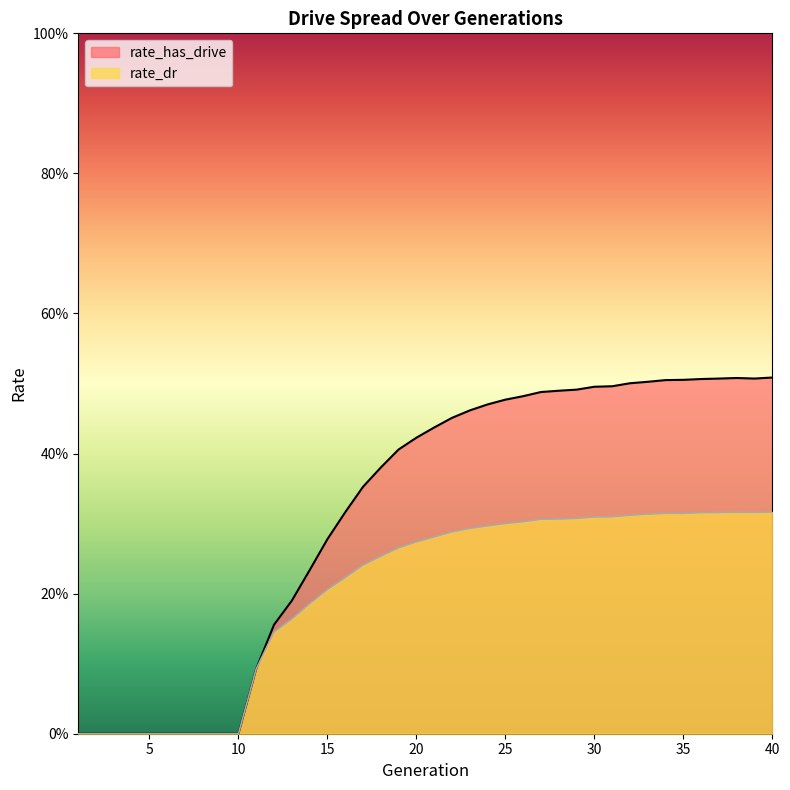

Does the chart have visible grid lines?

No